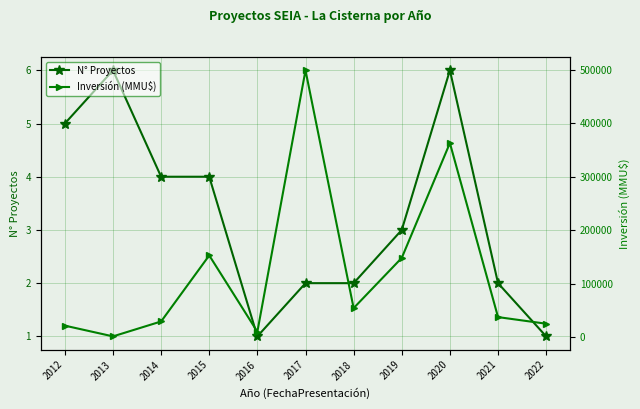

List the series in order of their overall mean, highest first.

Inversión (MMU$), N° Proyectos